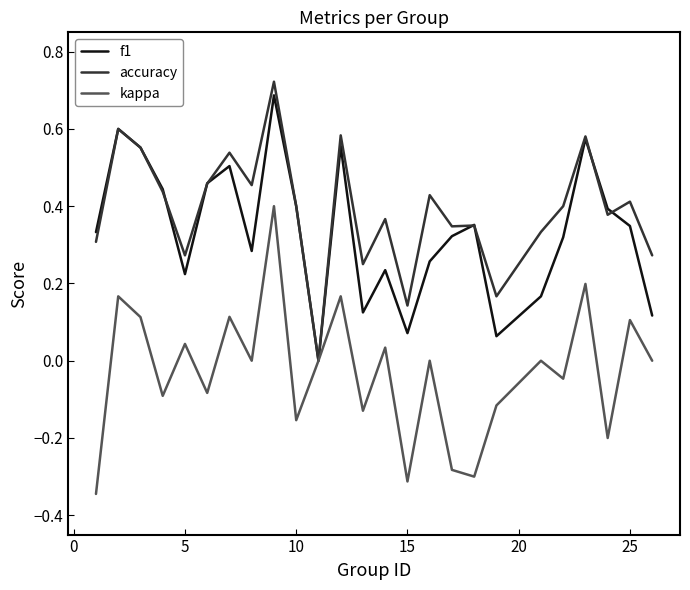

Which series has the largest total across all categories?

accuracy